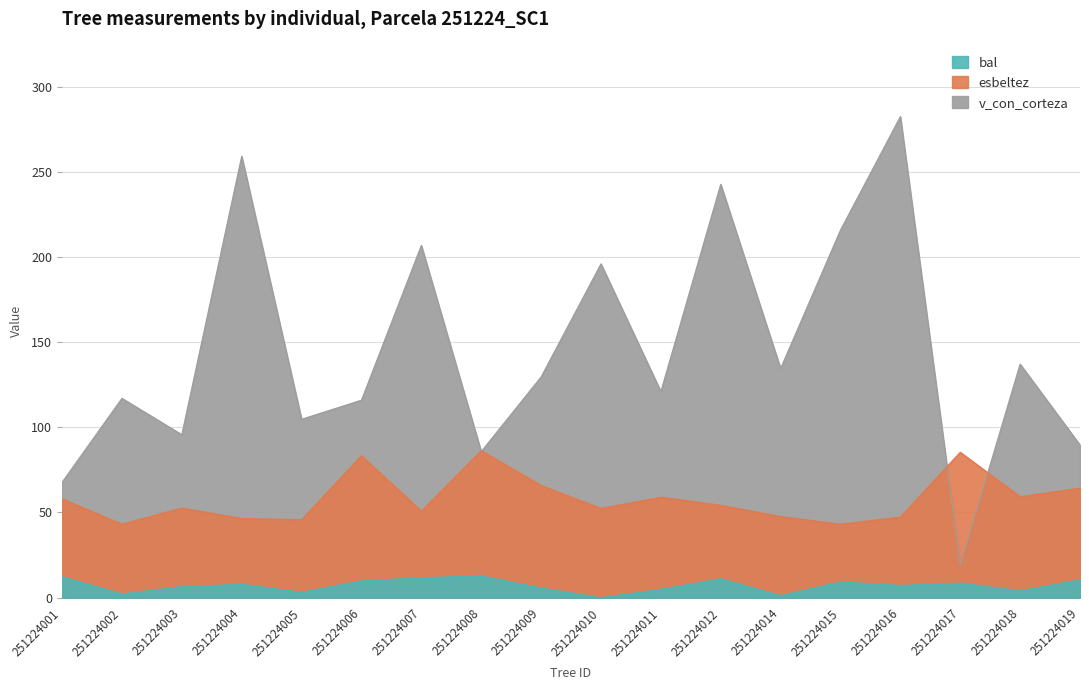

Which series ends up on top after the final intersection of esbeltez and v_con_corteza?

v_con_corteza